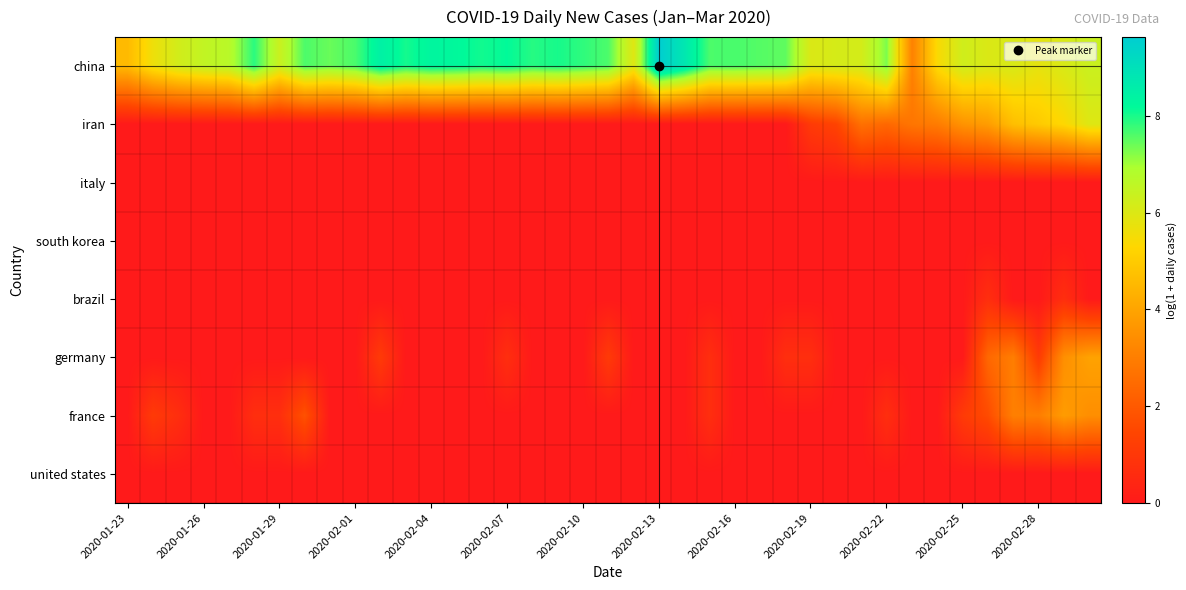

Reading left to right, extract all data points from this chart.

china: 4.6	5.6	6.2	6.5	6.7	7.9	6.4	7.6	7.4	7.6	8.5	8.0	8.3	8.2	8.1	8.2	7.9	8.0	7.8	7.6	5.9	9.6	8.8	7.6	7.7	7.6	7.5	6.0	6.1	6.2	7.3	3.1	5.4	6.2	6.0	6.1	5.8	6.1	6.4
iran: 0.0	0.0	0.0	0.0	0.0	0.0	0.0	0.0	0.0	0.0	0.0	0.0	0.0	0.0	0.0	0.0	0.0	0.0	0.0	0.0	0.0	0.0	0.0	0.0	0.0	0.0	0.0	1.1	1.4	2.6	2.4	2.8	2.9	3.6	3.8	4.7	5.0	5.3	6.0
italy: 0.0	0.0	0.0	0.0	0.0	0.0	0.0	0.0	0.0	0.0	0.0	0.0	0.0	0.0	0.0	0.0	0.0	0.0	0.0	0.0	0.0	0.0	0.0	0.0	0.0	0.0	0.0	0.0	0.0	0.0	0.0	0.0	0.0	0.0	0.0	0.0	0.0	0.0	0.0
south korea: 0.0	0.0	0.0	0.0	0.0	0.0	0.0	0.0	0.0	0.0	0.0	0.0	0.0	0.0	0.0	0.0	0.0	0.0	0.0	0.0	0.0	0.0	0.0	0.0	0.0	0.0	0.0	0.0	0.0	0.0	0.0	0.0	0.0	0.0	0.0	0.0	0.0	0.0	0.0
brazil: 0.0	0.0	0.0	0.0	0.0	0.0	0.0	0.0	0.0	0.0	0.0	0.0	0.0	0.0	0.0	0.0	0.0	0.0	0.0	0.0	0.0	0.0	0.0	0.0	0.0	0.0	0.0	0.0	0.0	0.0	0.0	0.0	0.0	0.0	0.7	0.0	0.0	0.7	0.0
germany: 0.0	0.0	0.0	0.0	0.0	0.0	0.0	0.0	0.0	0.0	1.1	0.0	0.0	0.0	0.0	0.7	0.0	0.0	0.0	1.1	0.0	0.0	0.0	0.7	0.0	0.0	0.7	0.7	0.0	0.0	0.0	0.0	0.0	0.0	2.4	3.0	1.1	3.5	4.0
france: 0.0	1.1	0.7	0.0	0.0	0.7	0.7	1.8	0.0	0.0	0.0	0.0	0.0	0.0	0.0	0.0	0.0	0.0	0.0	0.0	0.0	0.0	0.0	0.7	0.0	0.0	0.0	0.0	0.0	0.0	0.7	0.0	0.0	1.1	1.6	3.0	3.0	3.8	3.4
united states: 0.0	0.0	0.0	0.0	0.0	0.0	0.0	0.0	0.0	0.0	0.0	0.0	0.0	0.0	0.0	0.0	0.0	0.0	0.0	0.0	0.0	0.0	0.0	0.0	0.0	0.0	0.0	0.0	0.0	0.0	0.0	0.0	0.0	0.0	0.0	0.0	0.0	0.0	0.0